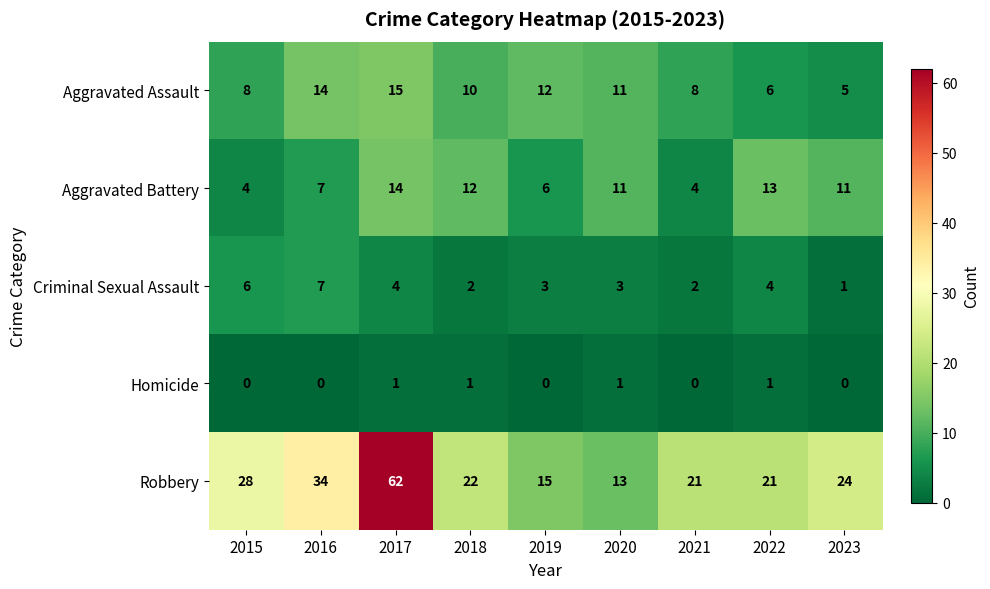

How many Homicide values are between 0 and 1?

9